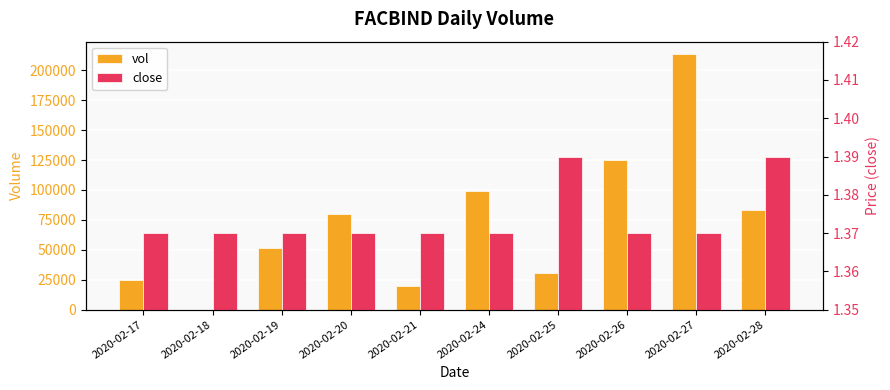

Reading left to right, transcribe all the data shown in this chart.

vol: 24500.0	0.0	51300.0	80000.0	20000.0	99400.0	30400.0	125000.0	213300.0	83200.0
close: 1.4	1.4	1.4	1.4	1.4	1.4	1.4	1.4	1.4	1.4